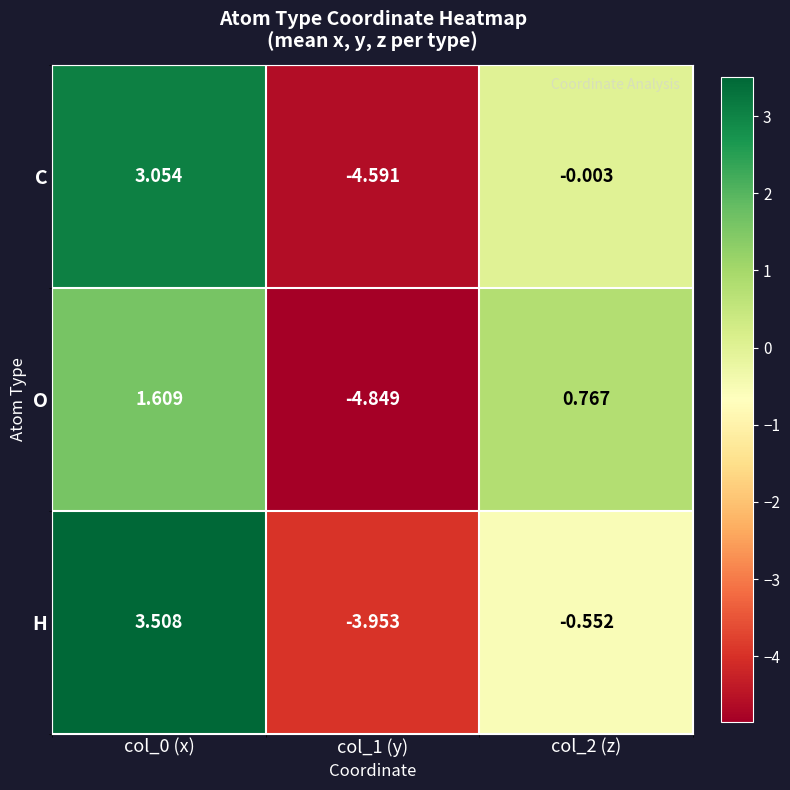

How many data points in C are less than 0?

2